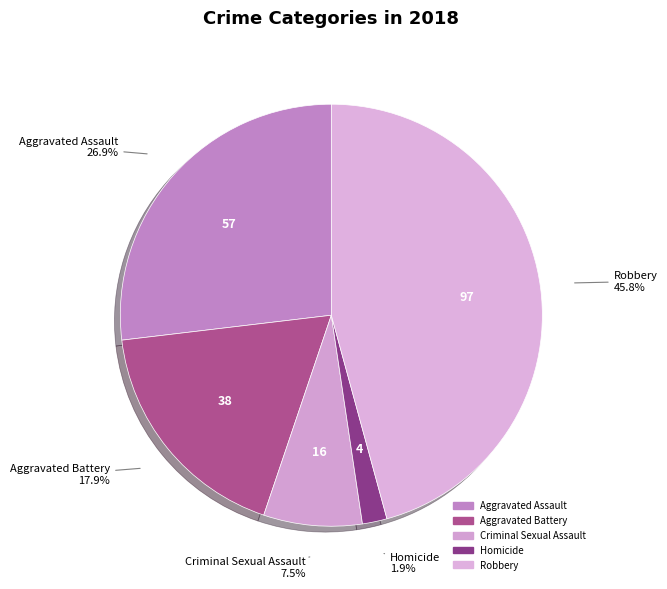

What percentage is the Criminal Sexual Assault slice, to the nearest percent?

8%